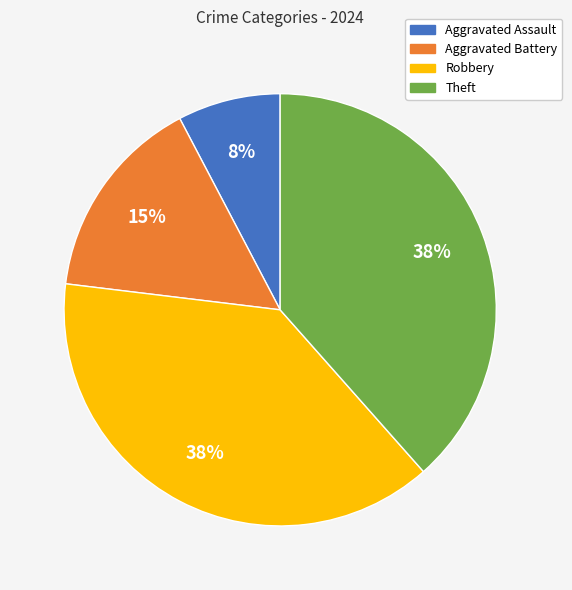

True or false: Aggravated Assault accounts for 8% of the total.

True